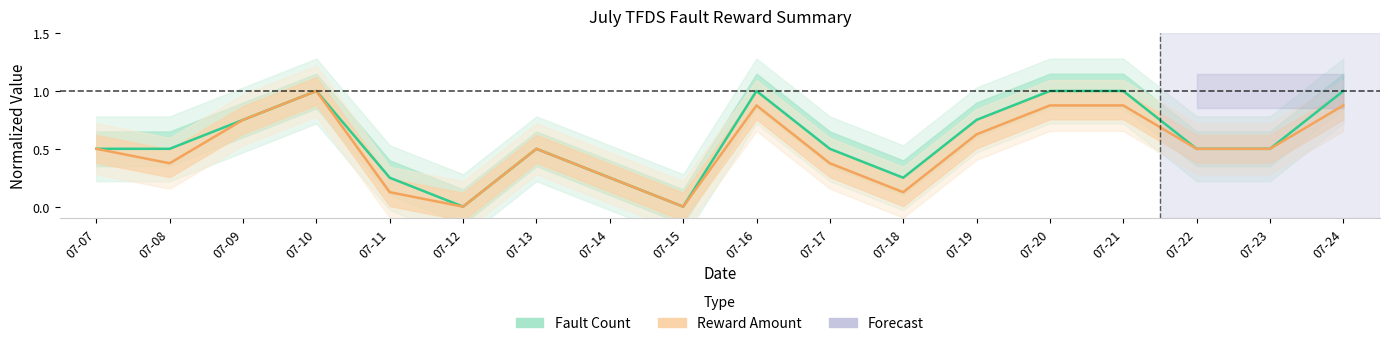

What is the total value across all series at 07-20?

1.9